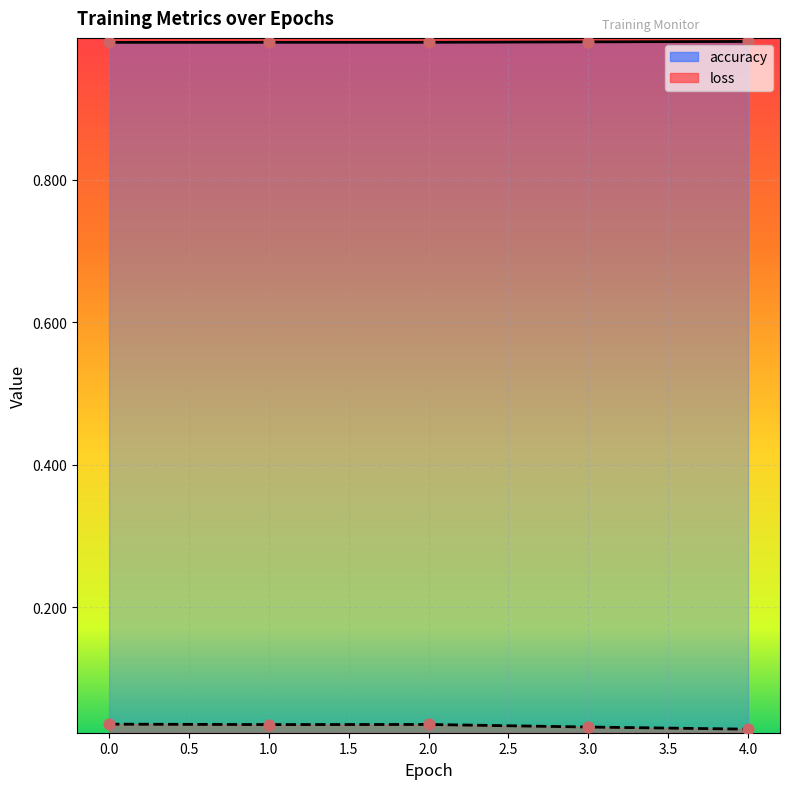

Which series has the largest total across all categories?

accuracy